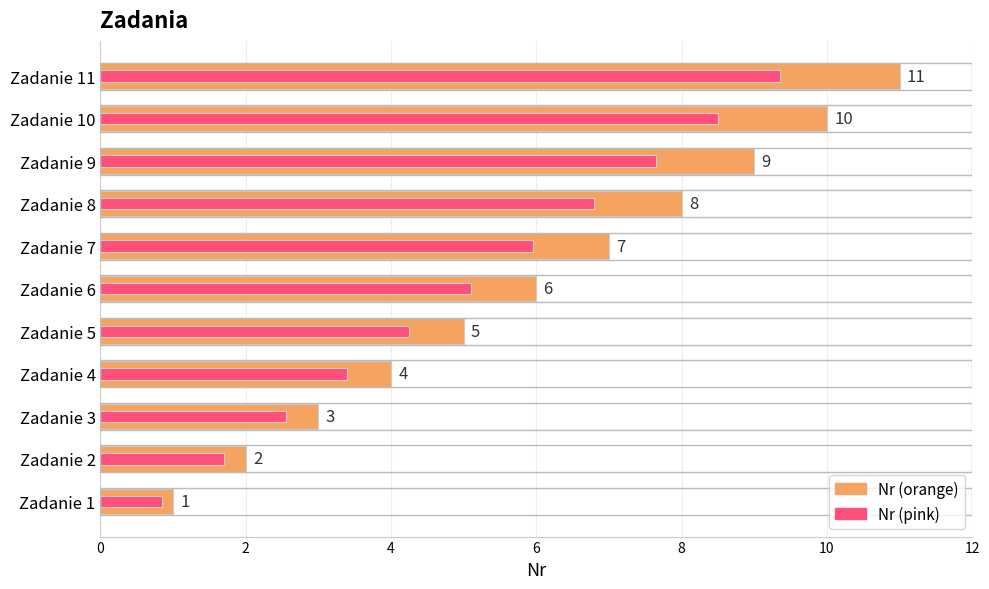

Rank the series by their average value, from lowest to highest.

Nr (pink), Nr (orange)